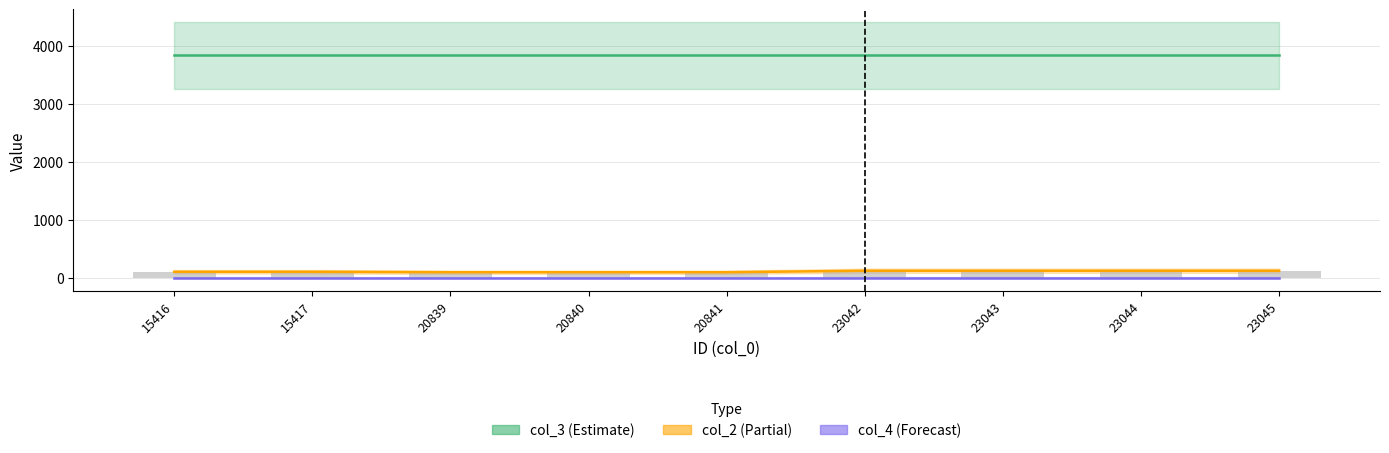

At which category does the chart reach its minimum across all series?

15416